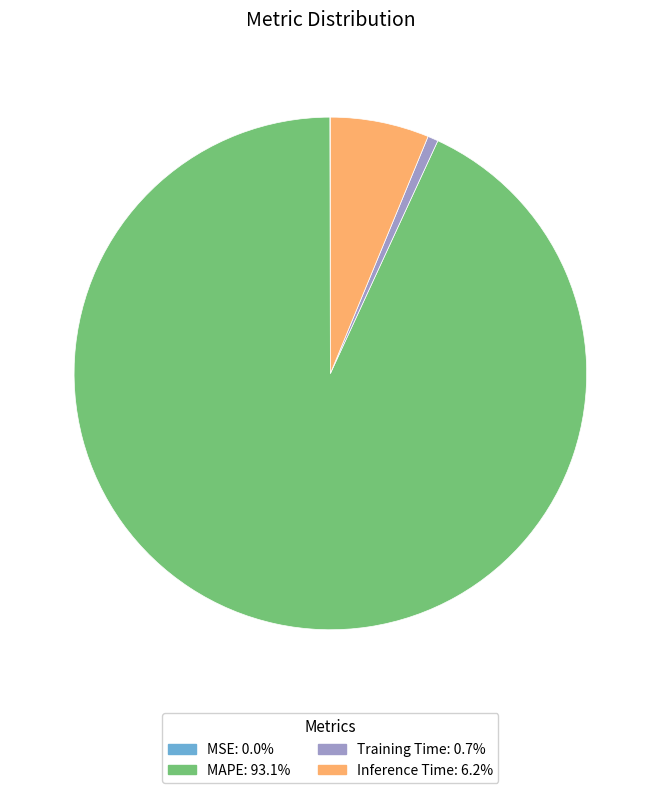

Is there a majority slice in this chart?

Yes